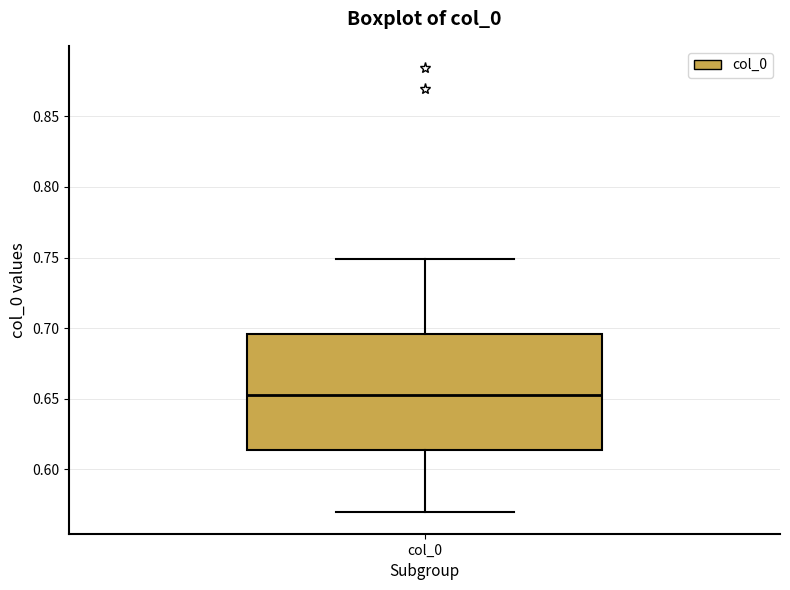

Transcribe this box plot: give where the median line is, the range the box spans, and where the two whiskers end, as read against the y-axis. The values are not printed on the chart, so give them approximately, as read against the axis.

median 0.655, box 0.615 to 0.695, whiskers 0.570 to 0.750